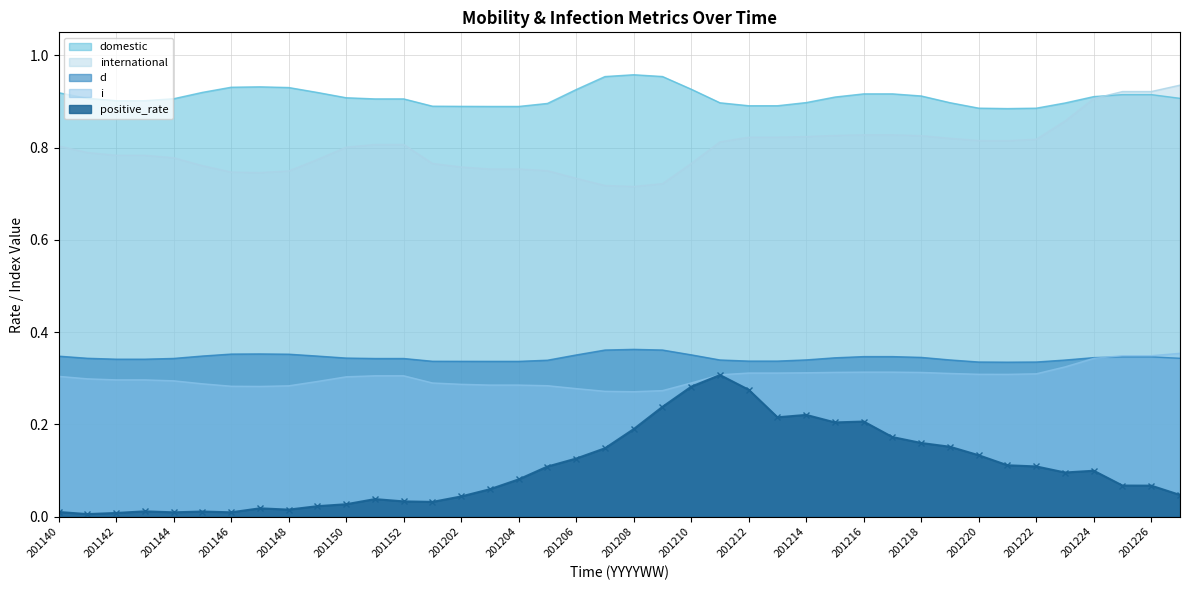

What are all the series names shown in the legend?

domestic, international, d, i, positive_rate